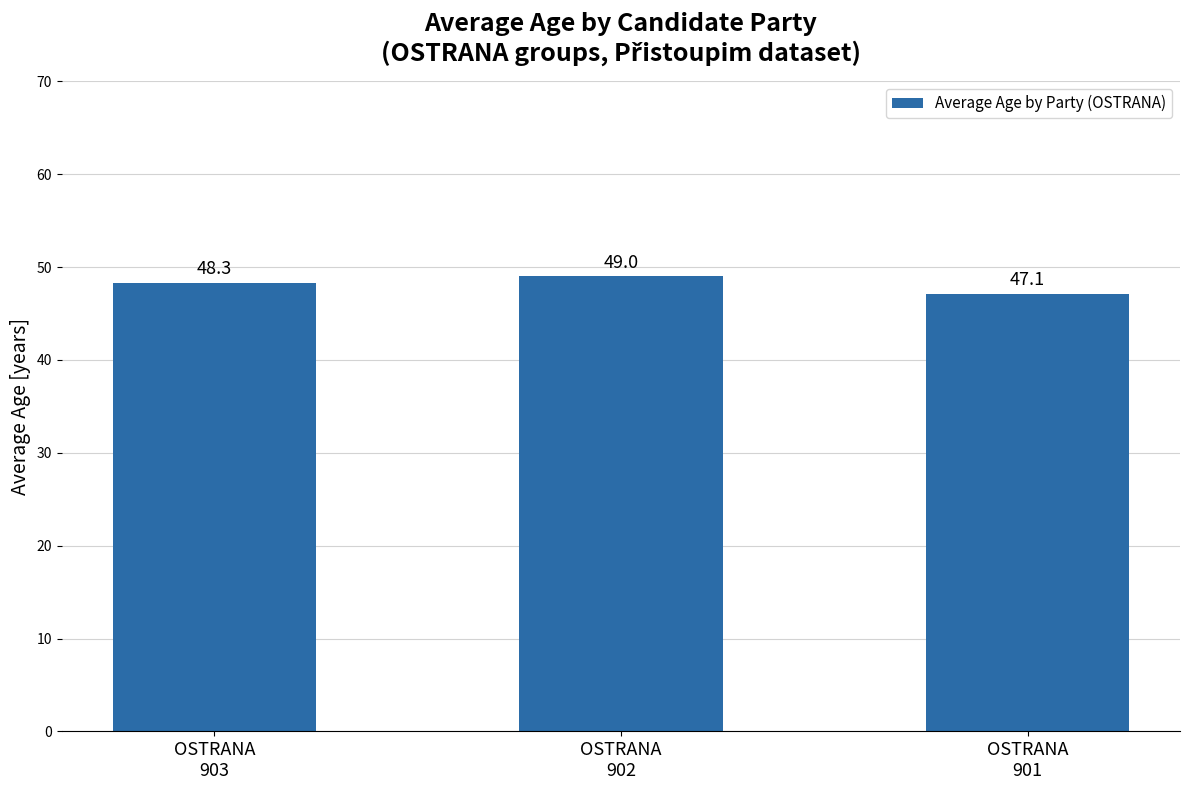

Reading right to left, what are all the values shown in this chart?

OSTRANA
901=47.1	OSTRANA
902=49.0	OSTRANA
903=48.3